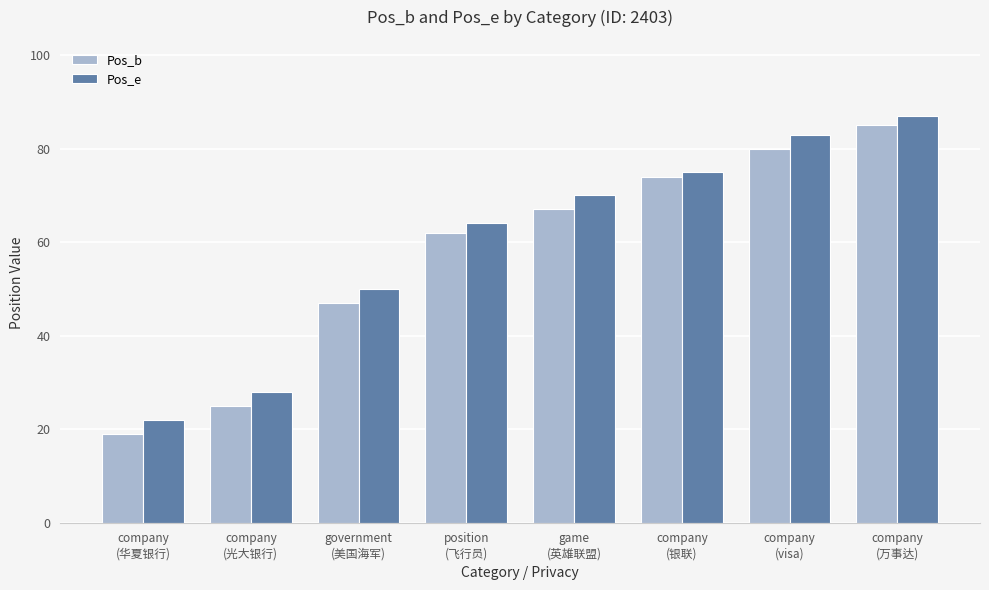

What is the greatest value displayed?

87